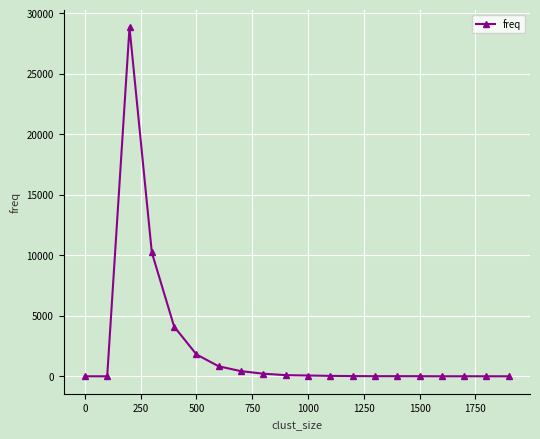

True or false: there are more than 0 points higher than both neighbors.

True